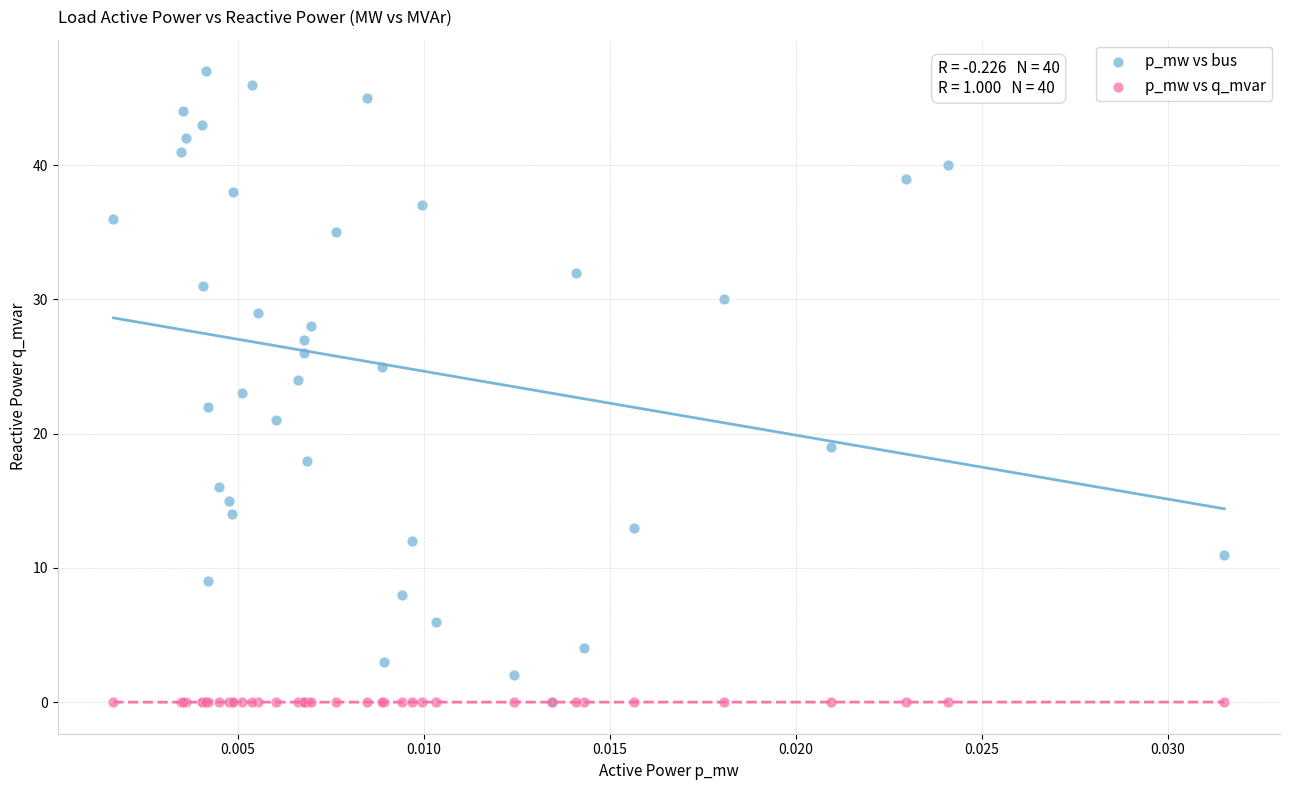

What are all the series names shown in the legend?

p_mw vs bus, p_mw vs q_mvar